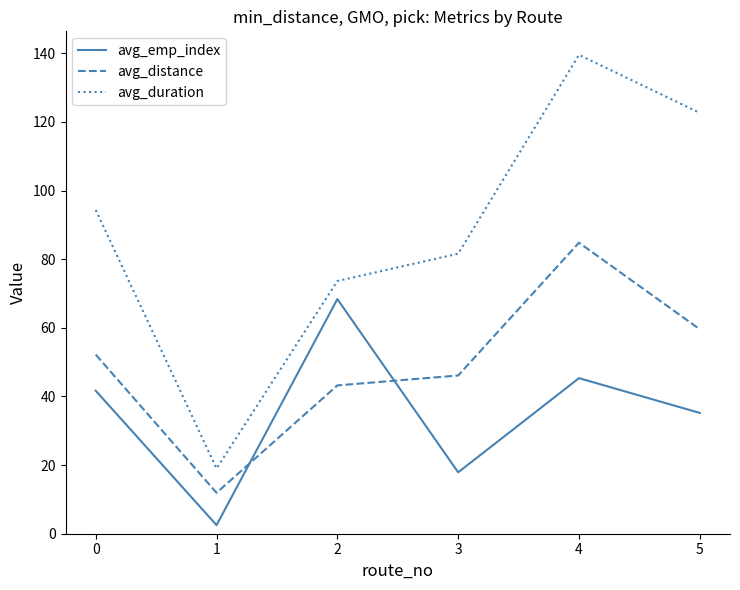

Where do avg_distance and avg_emp_index first cross each other?

1 and 2